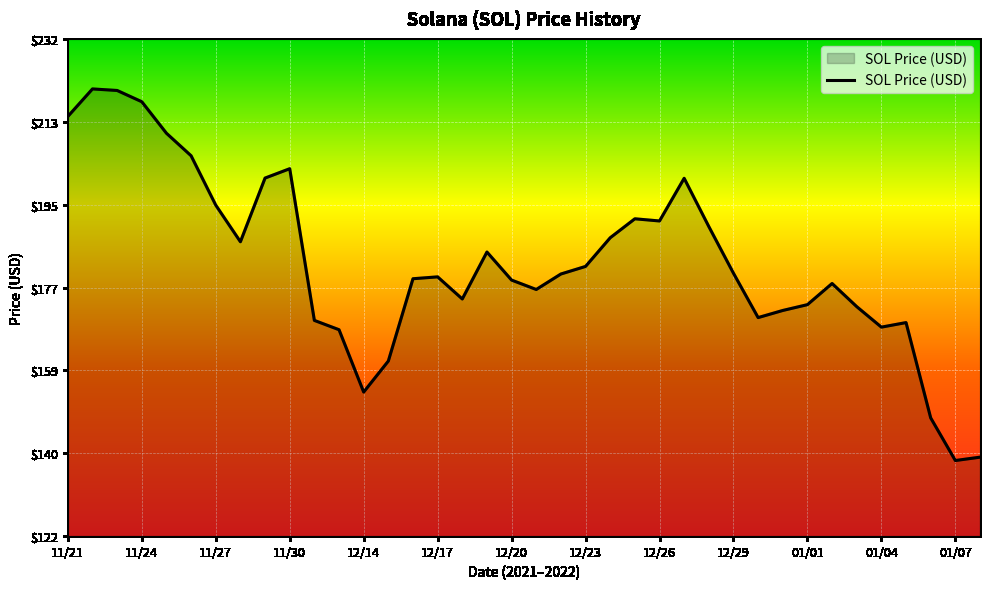

What is the average value?

182.5